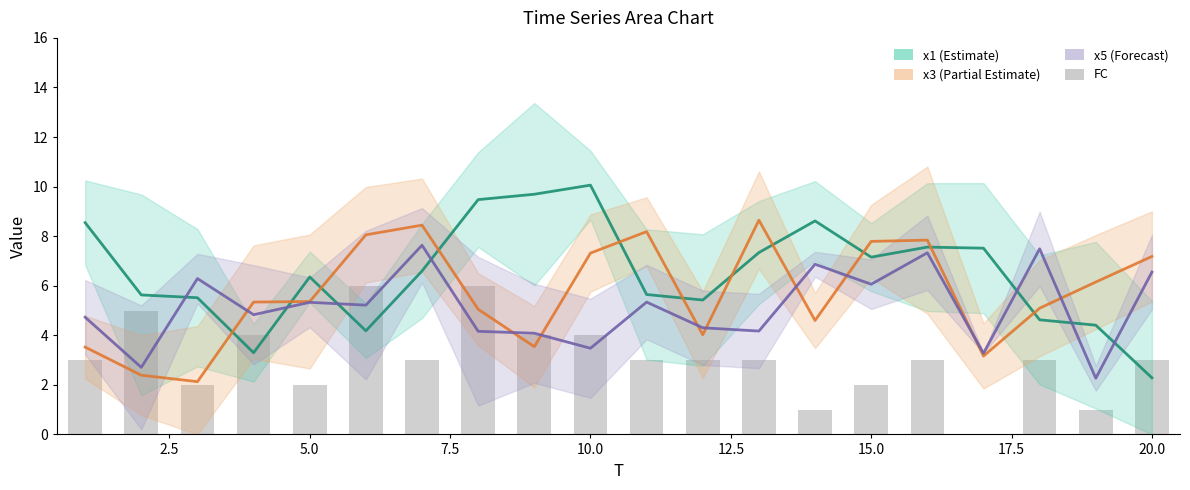

The value at 5.0 is 1. True or false?

False